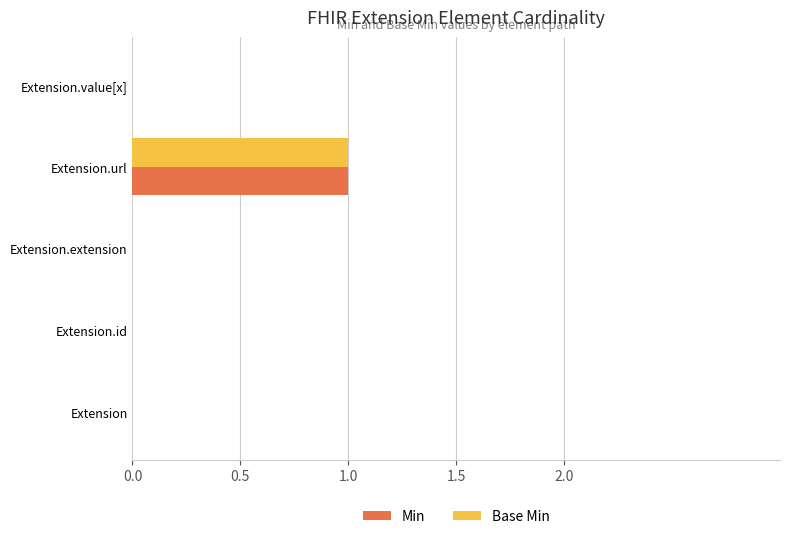

True or false: Min has a value of 2 at Extension.url.

False